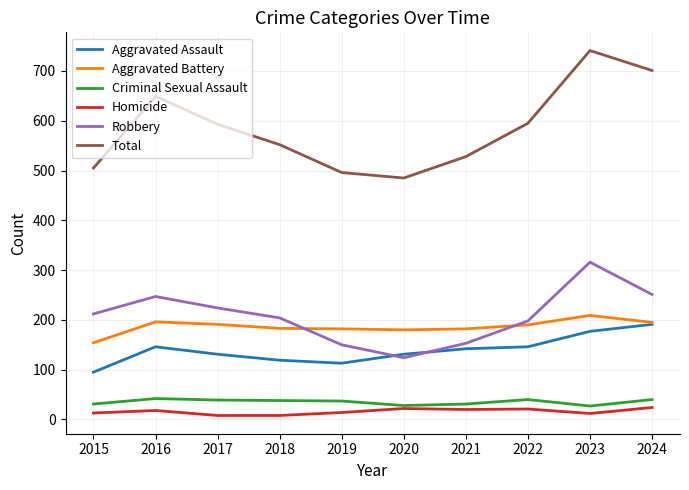

True or false: Total and Robbery cross at least once.

False